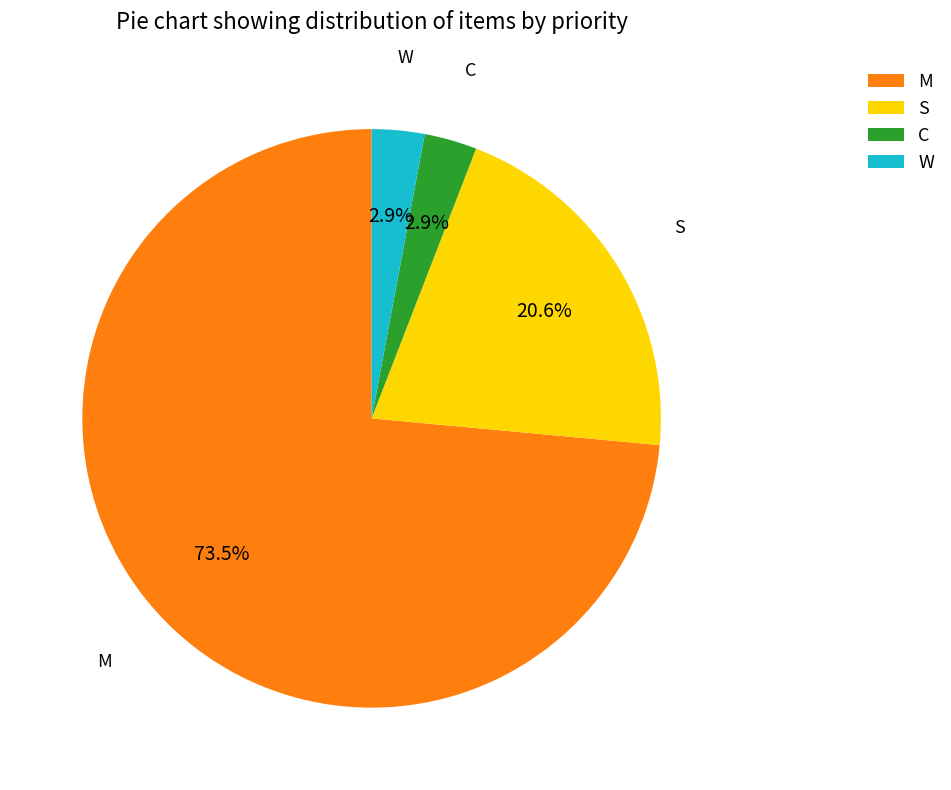

How many segments does this pie chart have?

4